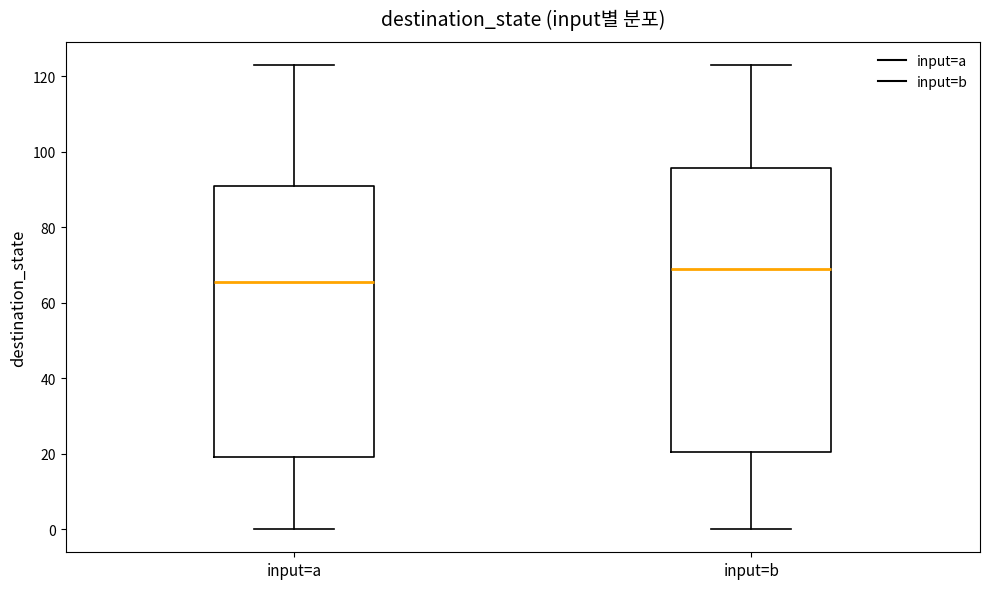

Which box's median line is the highest?

input=b